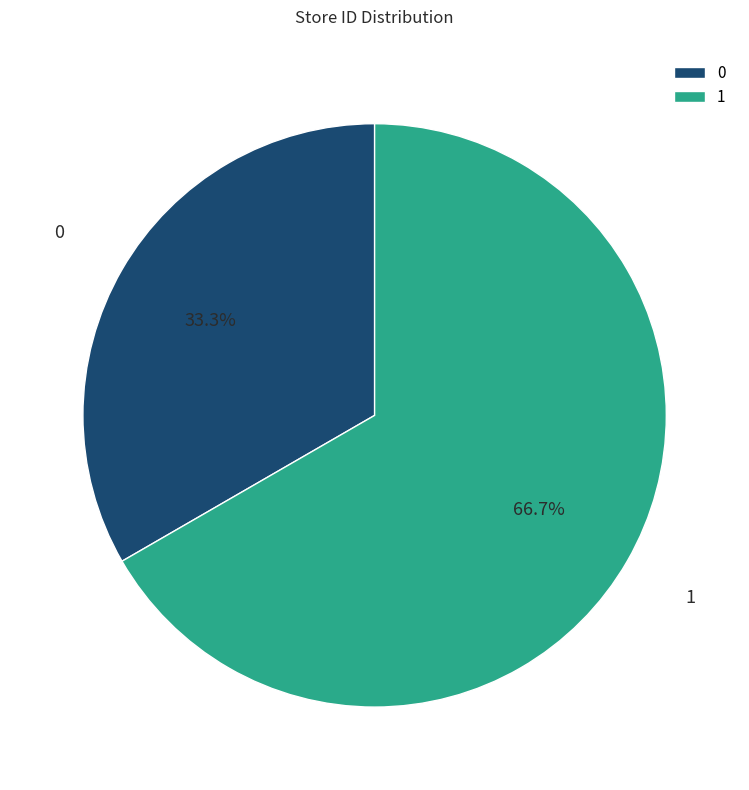

How many slices are in this pie chart?

2